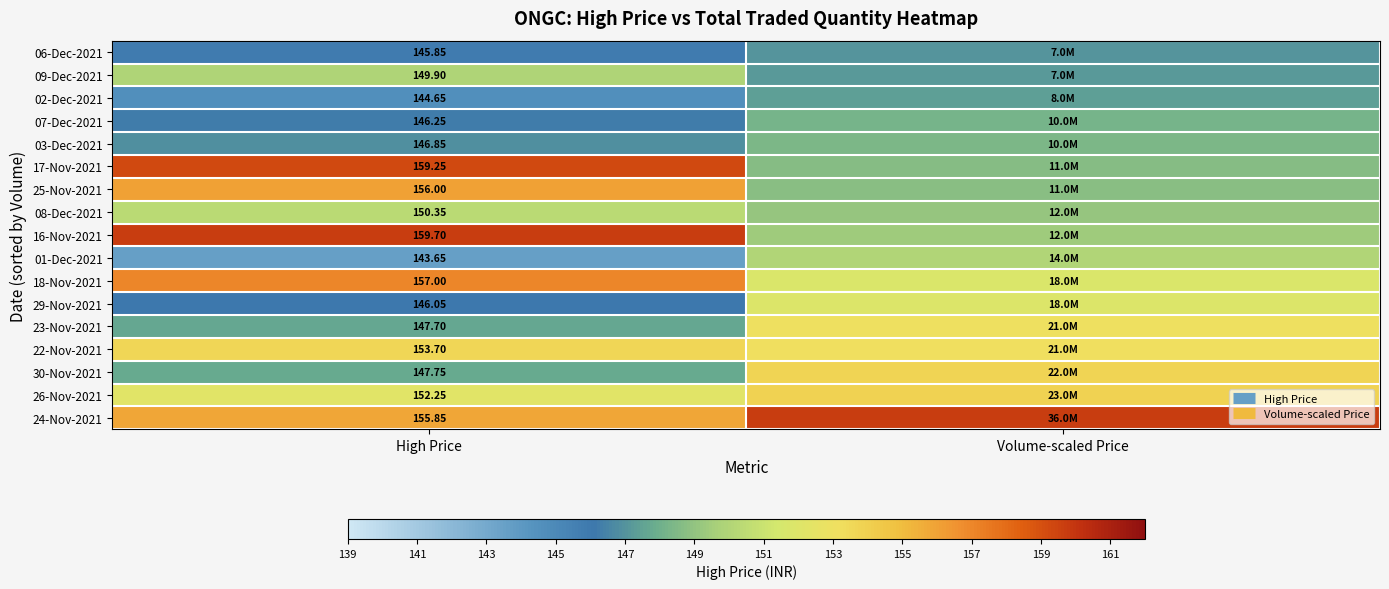

The 16-Nov-2021 series shows 149.4 at Volume-scaled Price. True or false?

True